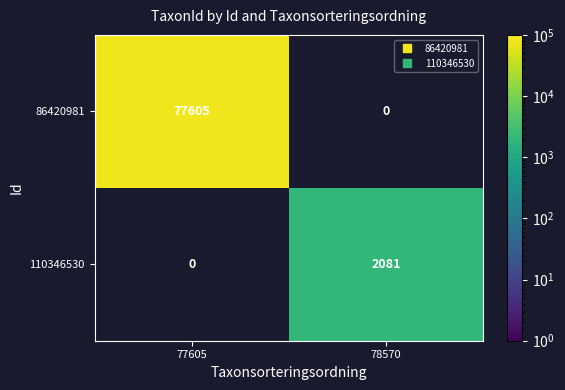

The 86420981 series shows 77605.0 at 77605. True or false?

True